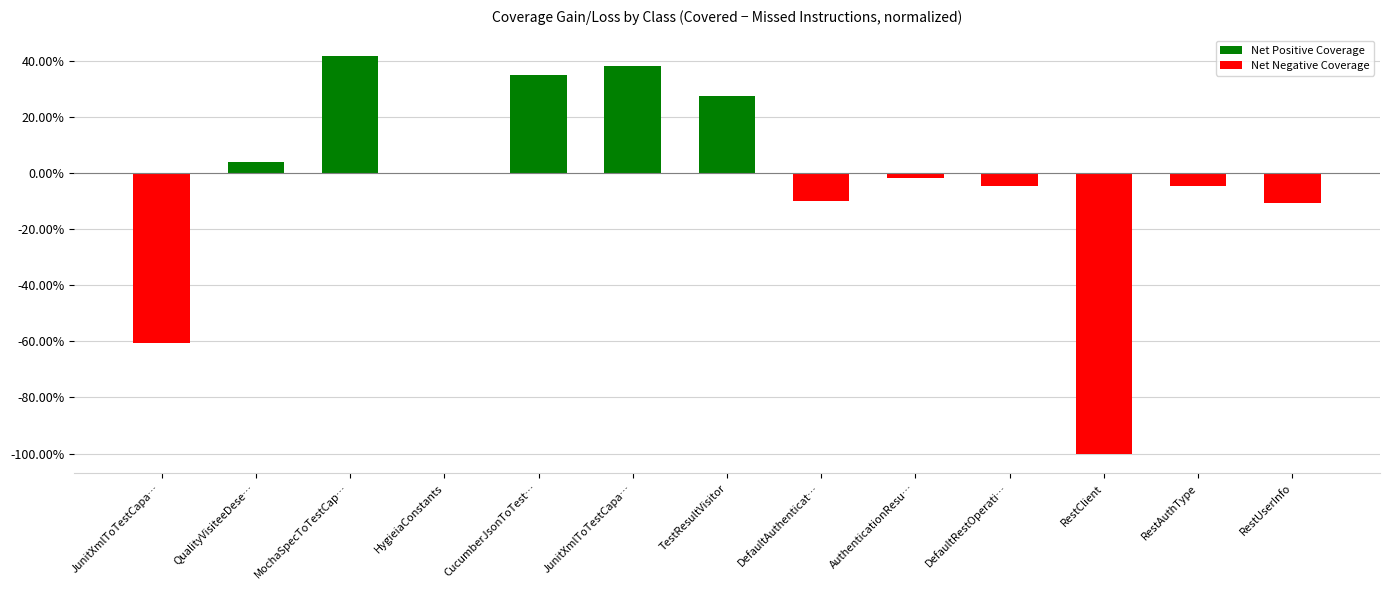

Reading right to left, transcribe all the data shown in this chart.

-10.8	-4.5	-100.0	-4.5	-1.7	-10.0	27.2	38.2	34.8	-0.6	41.8	4.0	-60.5